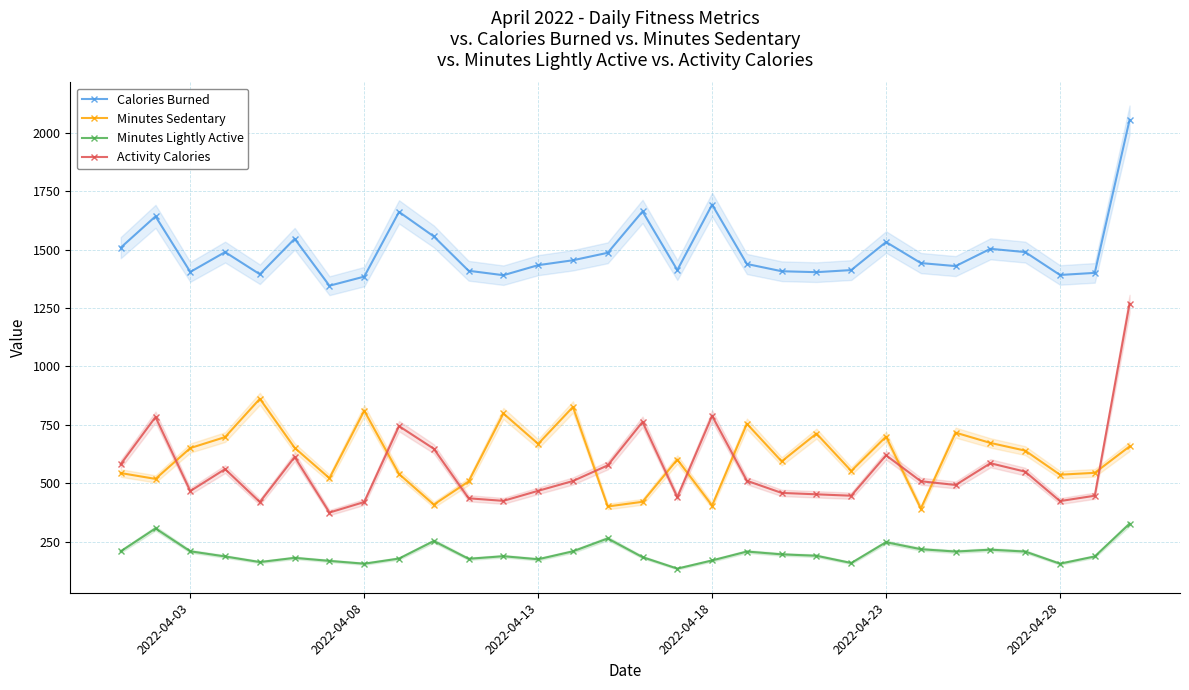

True or false: Calories Burned and Minutes Lightly Active intersect in this chart.

False